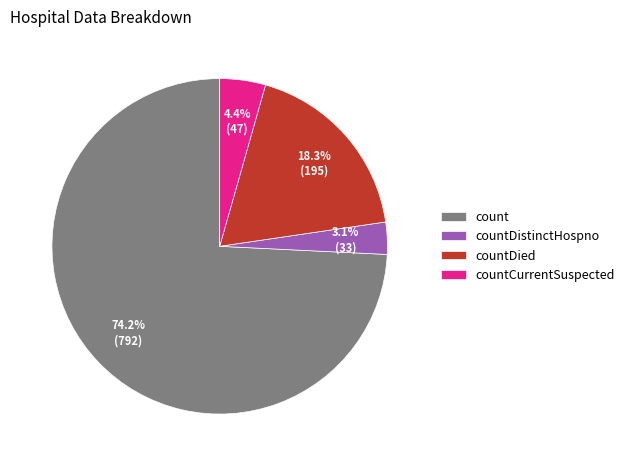

Which has a higher value, countDistinctHospno or count?

count